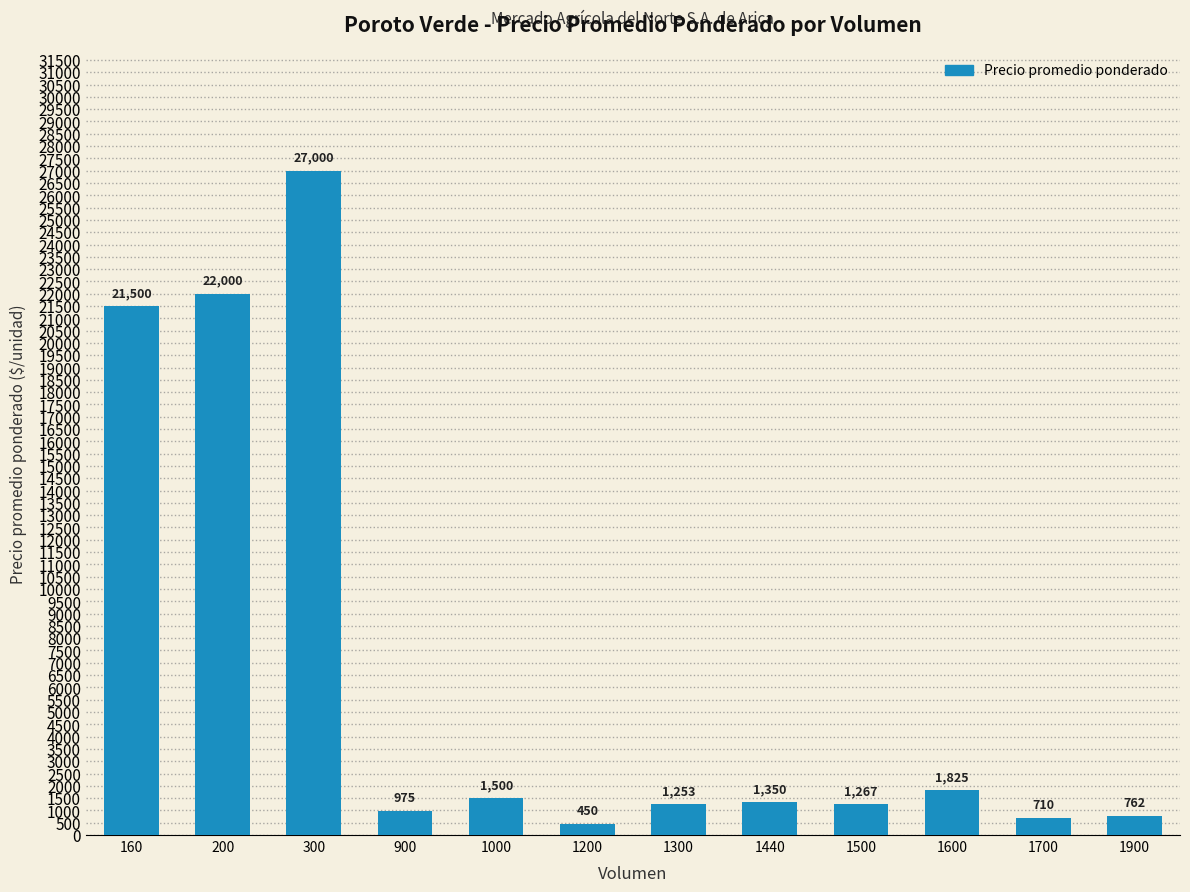

What is the value of the 10th bar from the left?

1825.0